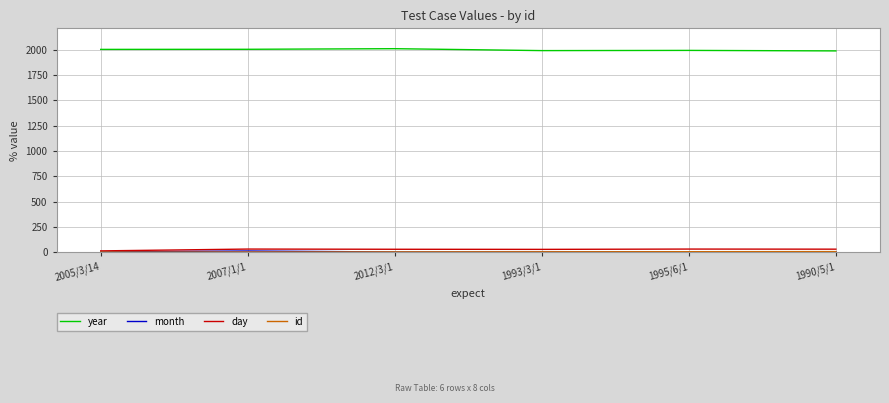

Is this an area chart (filled region under the line)?

No